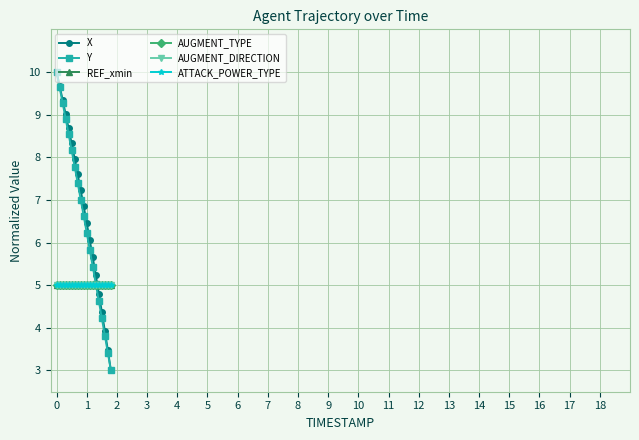

How many lines are shown in the chart?

6